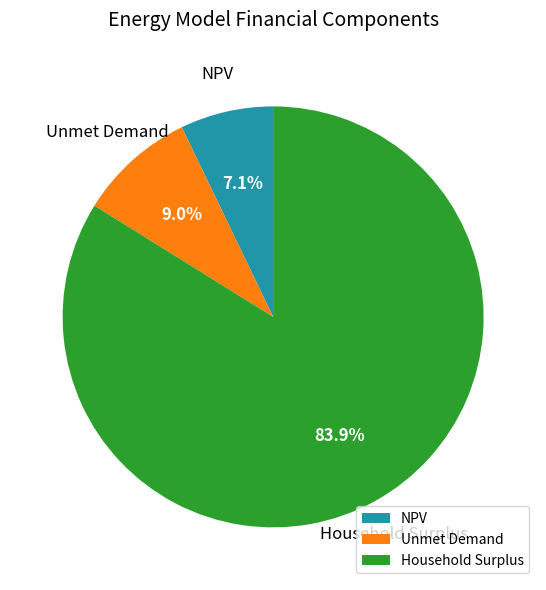

Count the number of slices in the pie.

3